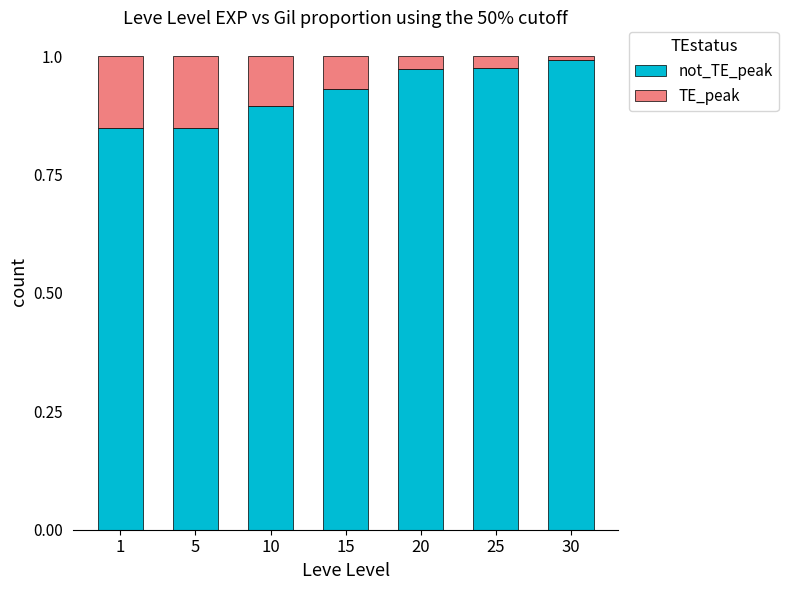

Between 10 and 15, which series saw the biggest shift?

not_TE_peak